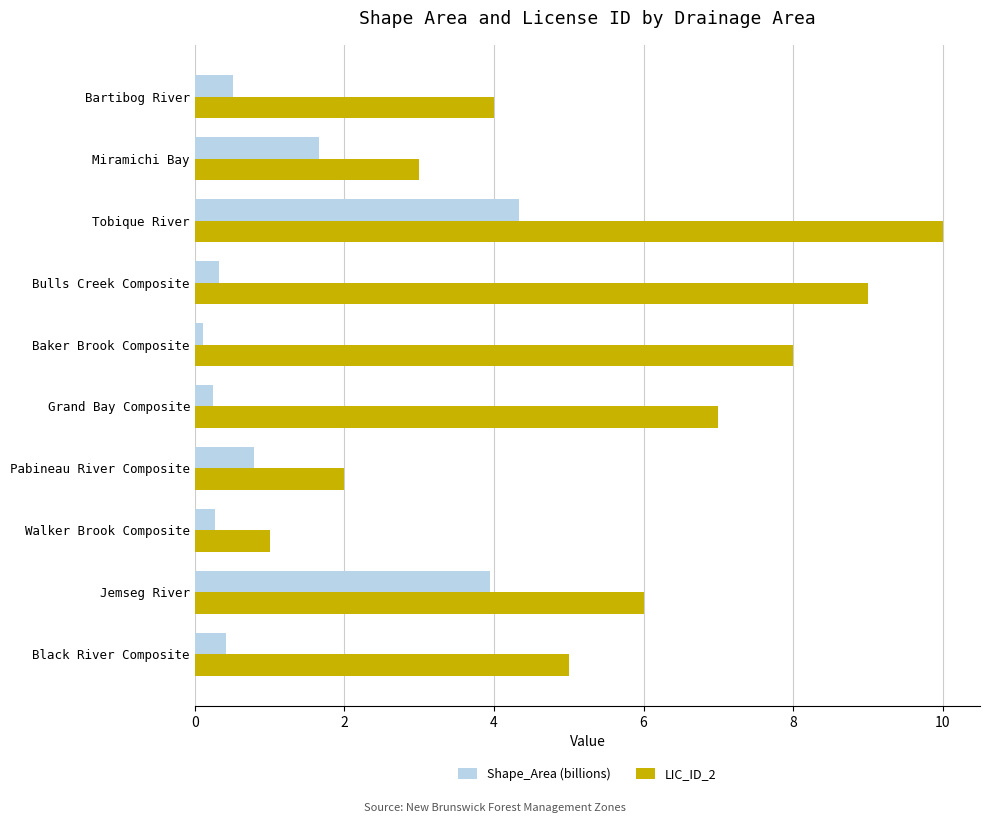

What are all the series names shown in the legend?

Shape_Area (billions), LIC_ID_2